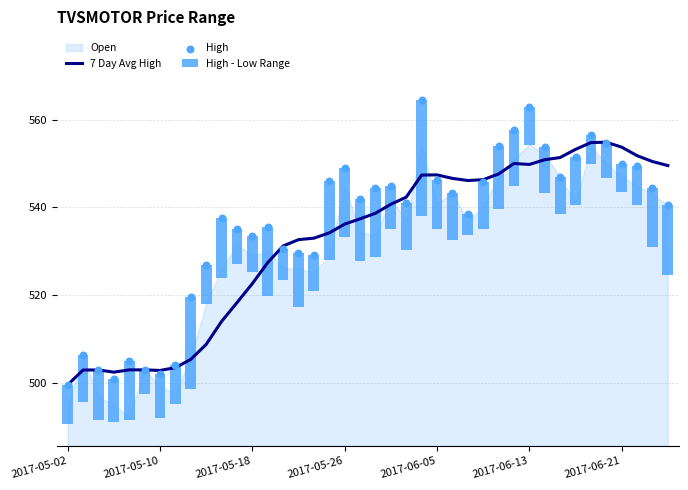

Is the value of High - Low Range at 2017-06-21 greater than the value of High at 2017-05-10?

No